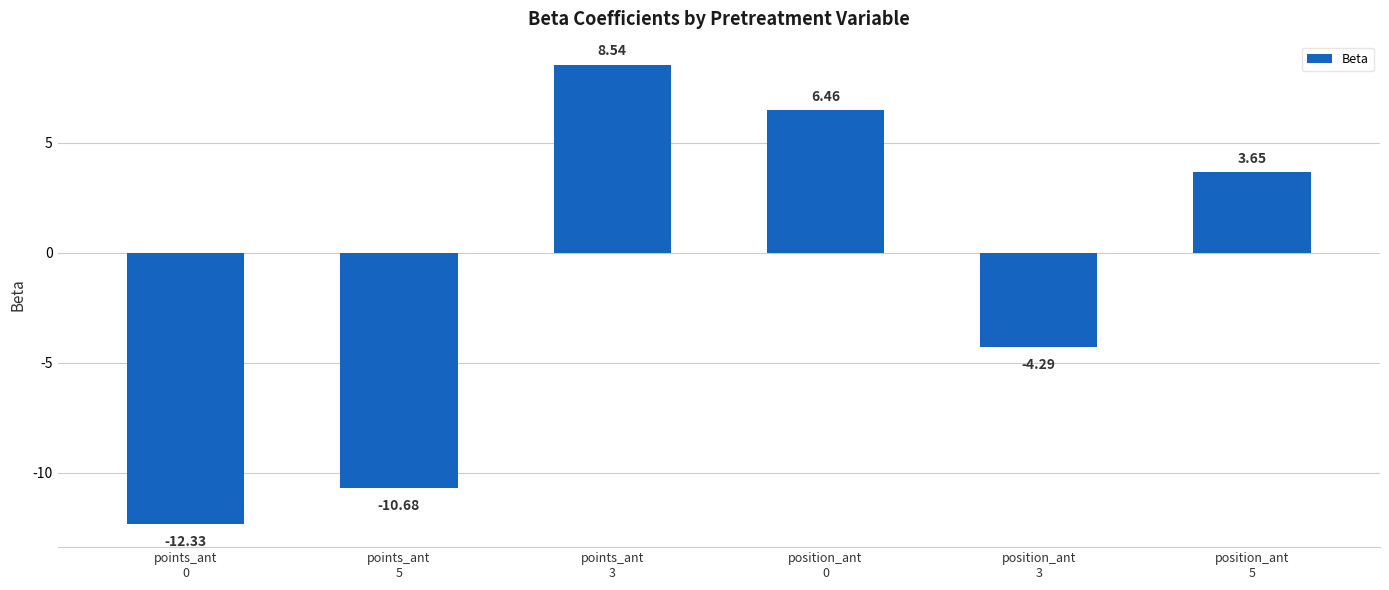

What is the average value?

-1.4